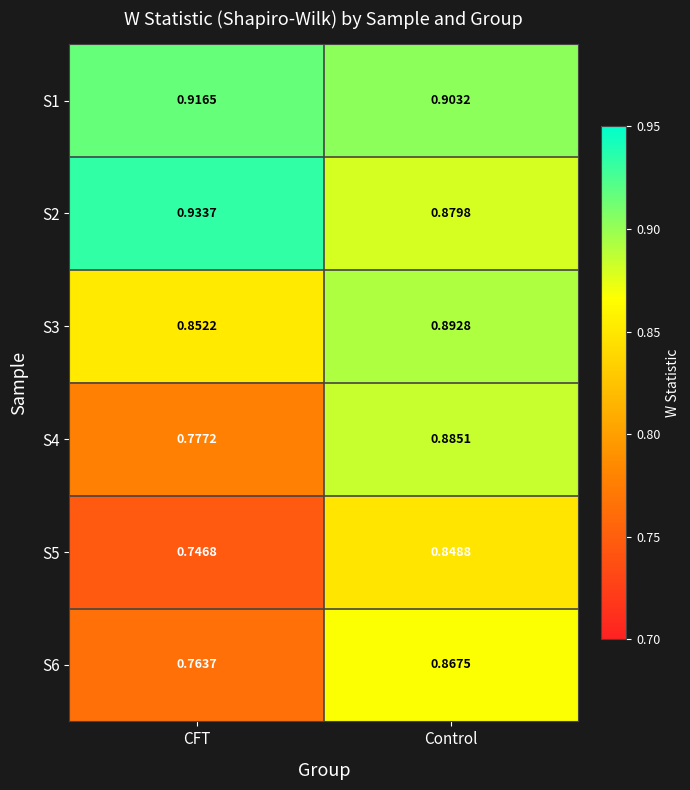

Which category has the lowest value in the S1 series?

Control